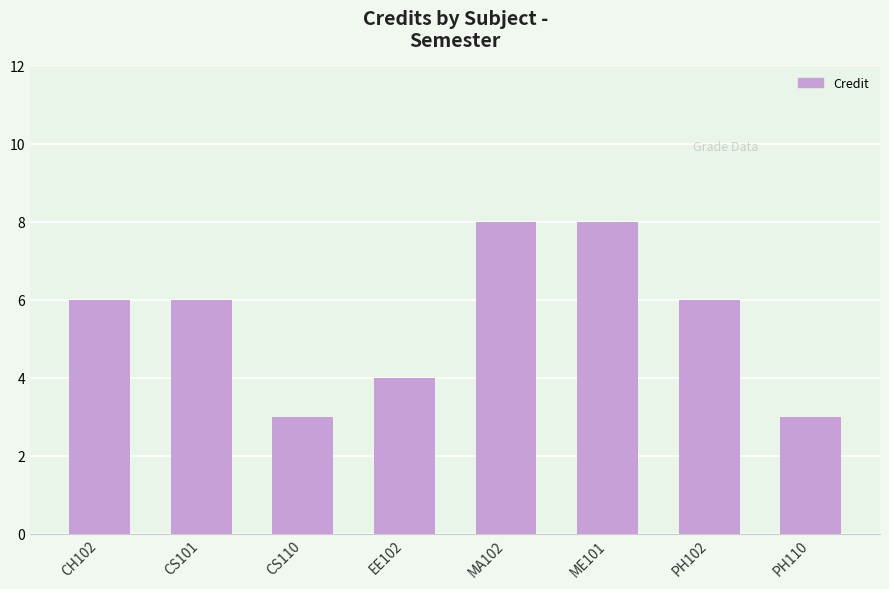

What is the greatest value displayed?

8